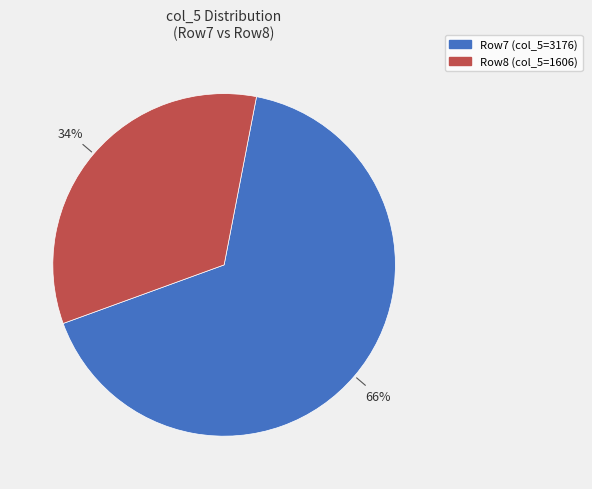

Is there any slice that represents more than half of the pie?

Yes